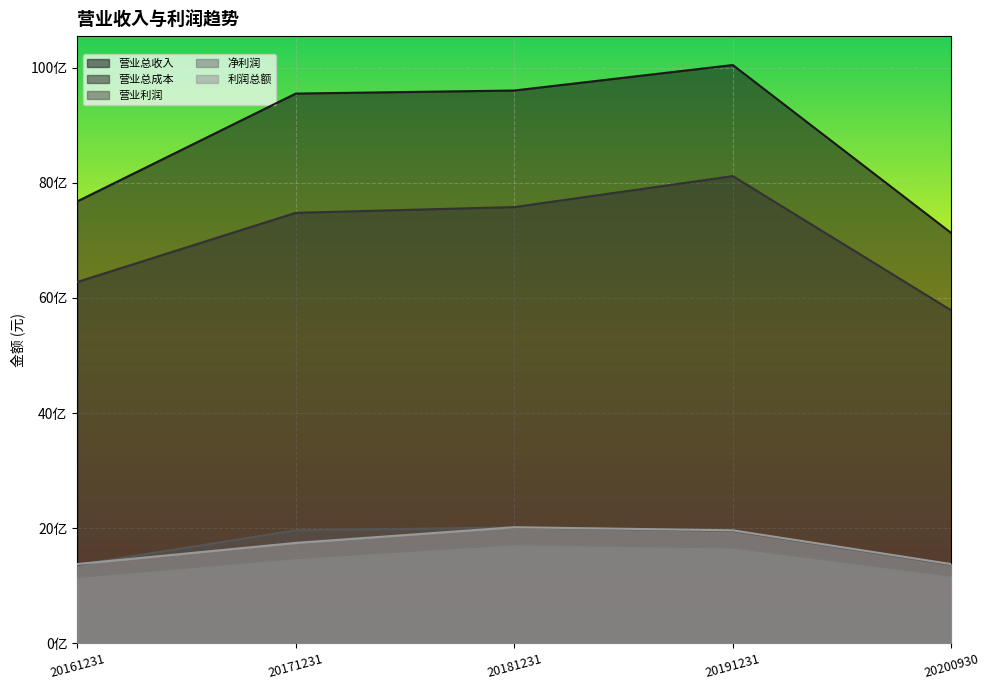

Which label corresponds to the smallest value in the chart?

20161231